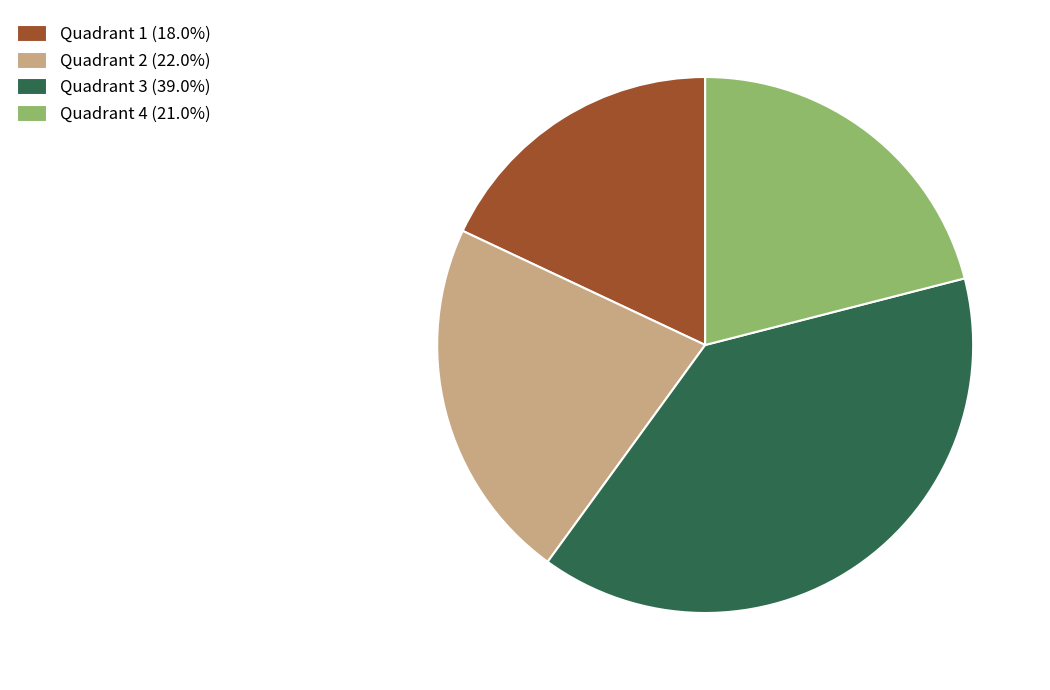

Combined, do Quadrant 4 (21.0%) and Quadrant 1 (18.0%) account for over 50%?

No